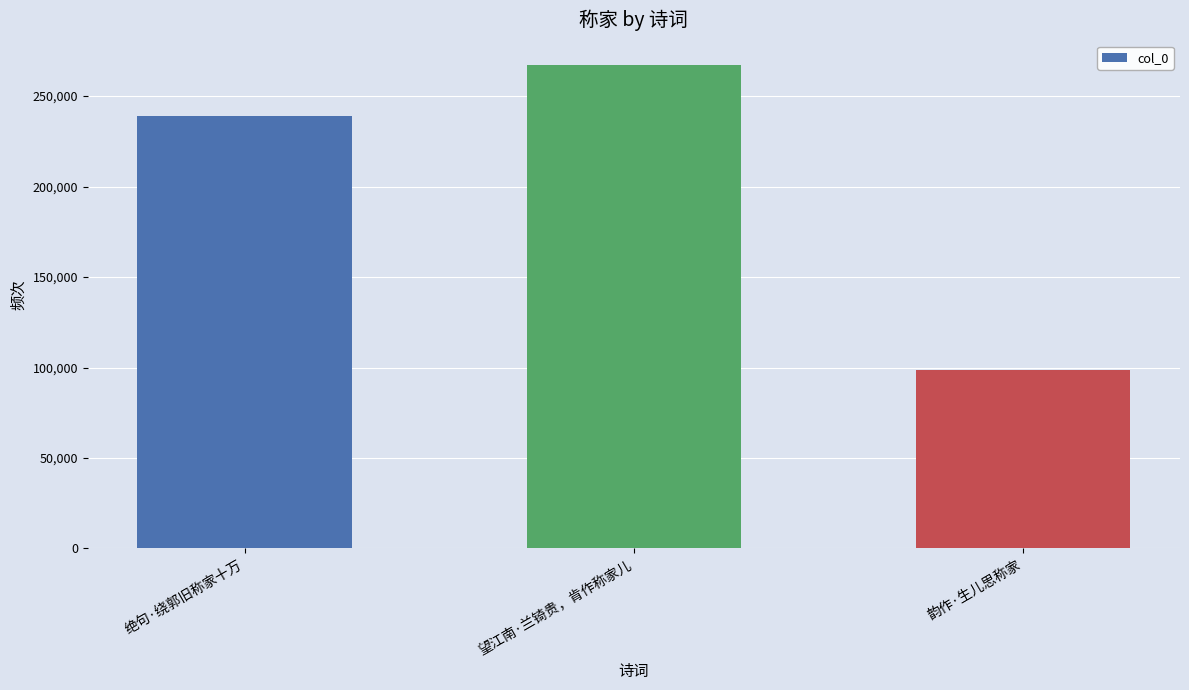

What is the sum of the values at 韵作·生儿思称家 and 绝句·绕郭旧称家十万?

338038